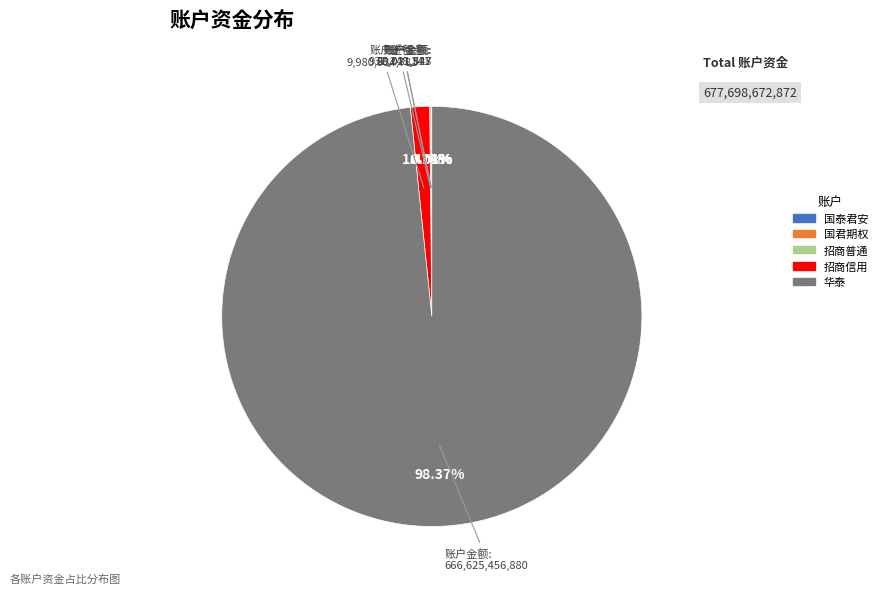

Is the sum of 华泰 and 招商信用 greater than half?

Yes